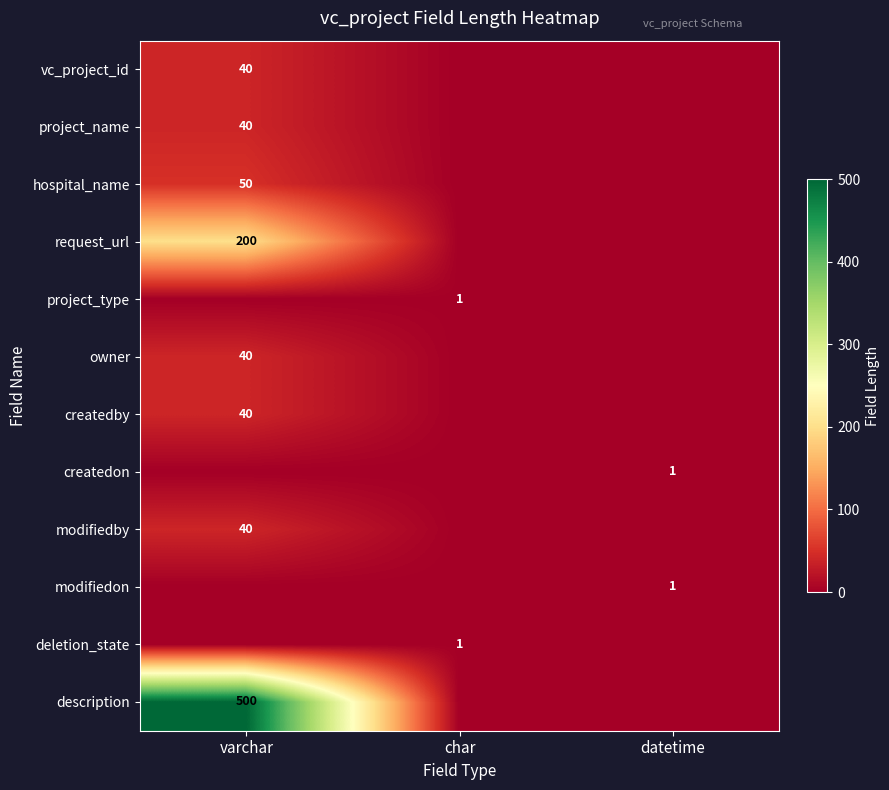

The value of modifiedby at varchar is 72. True or false?

False